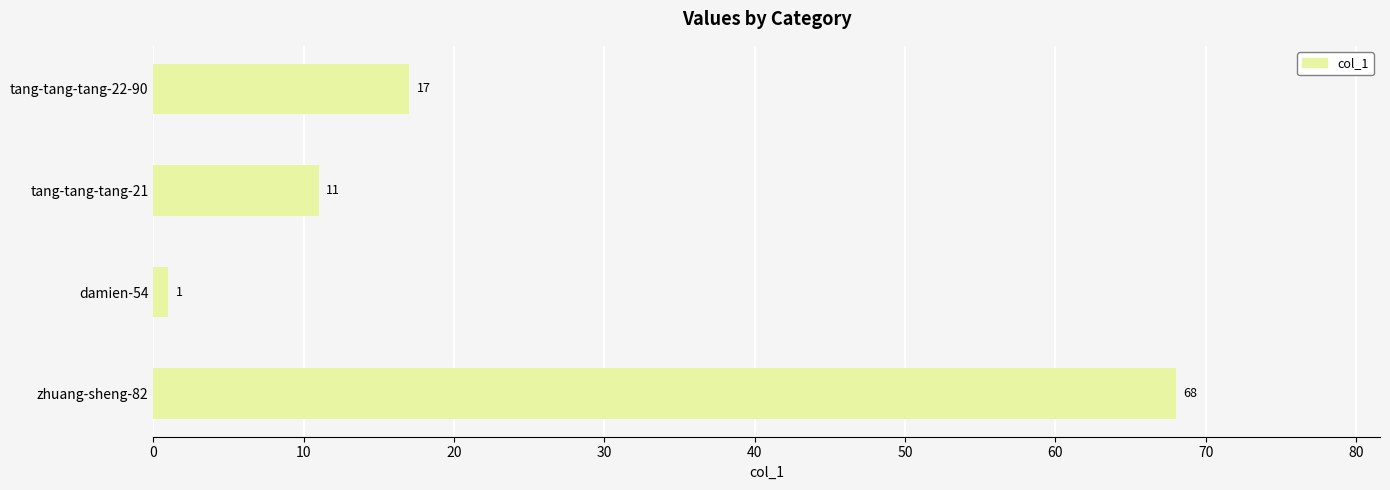

Reading bottom to top, extract all data points from this chart.

zhuang-sheng-82=68	damien-54=1	tang-tang-tang-21=11	tang-tang-tang-22-90=17